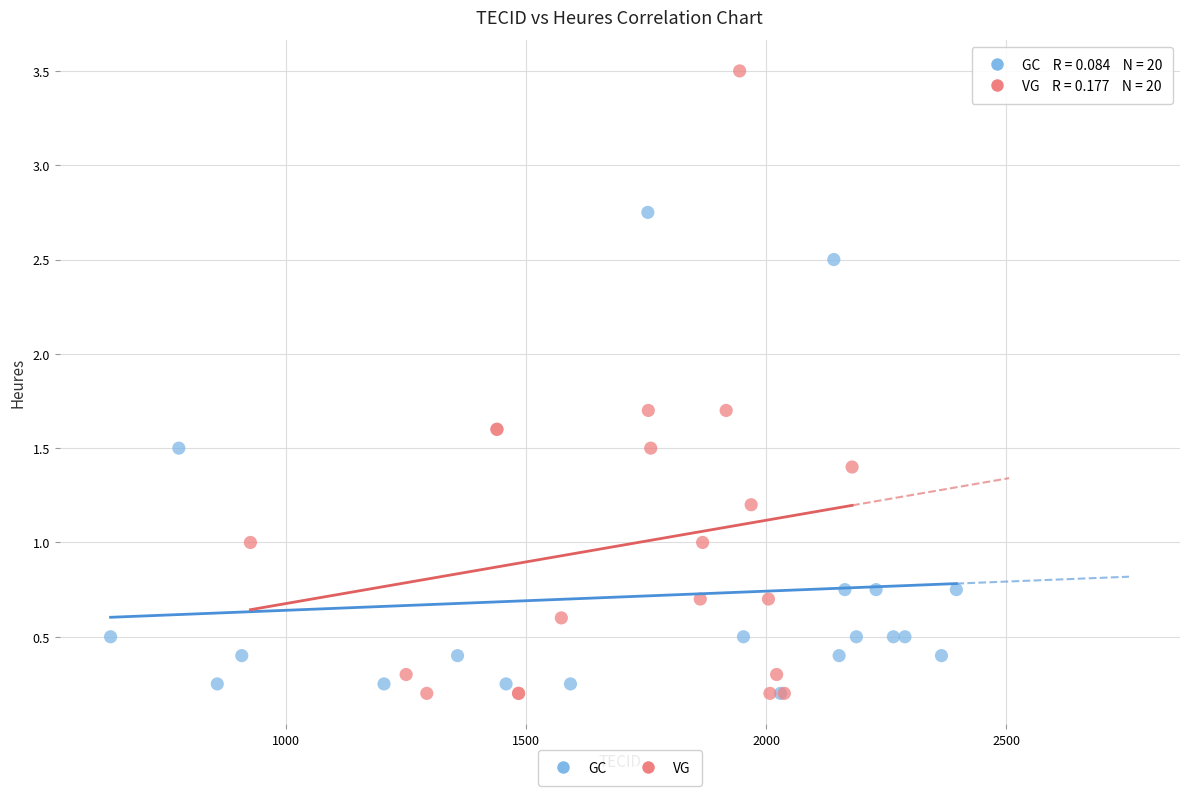

Which series has the largest Y range (max minus min)?

VG